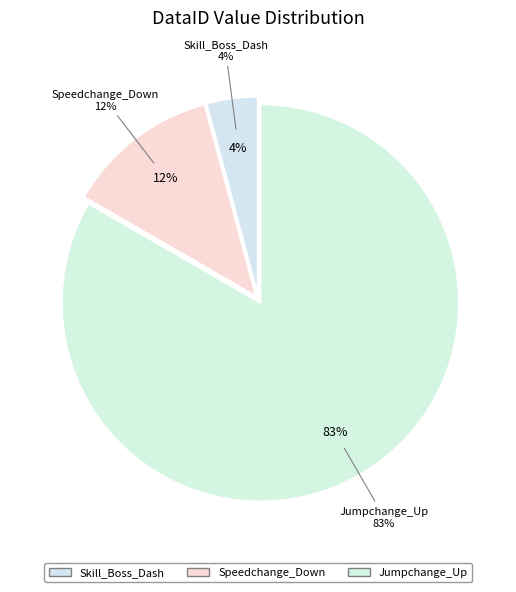

What portion of the pie excludes 350?

95.8%